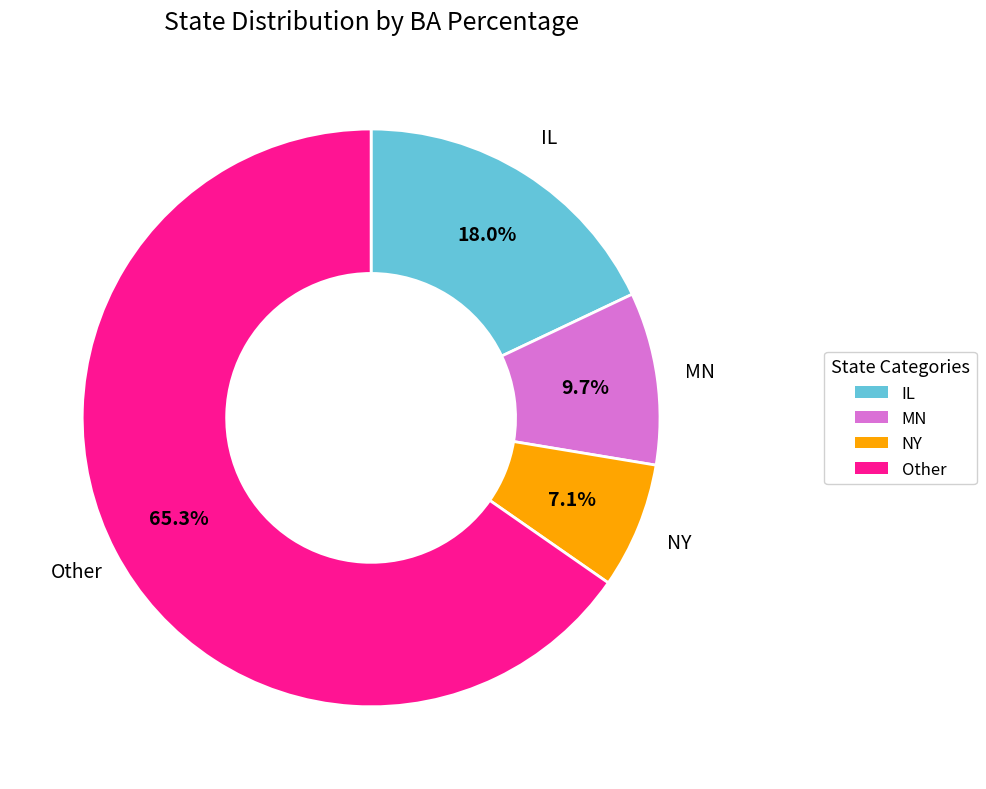

How many segments does this pie chart have?

4